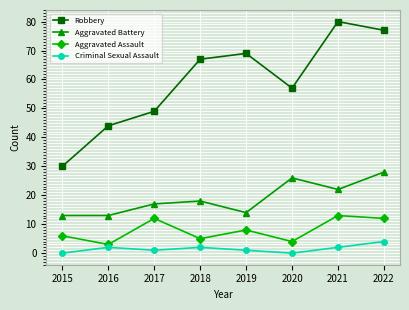

List the series in order of their peak value, highest first.

Robbery, Aggravated Battery, Aggravated Assault, Criminal Sexual Assault